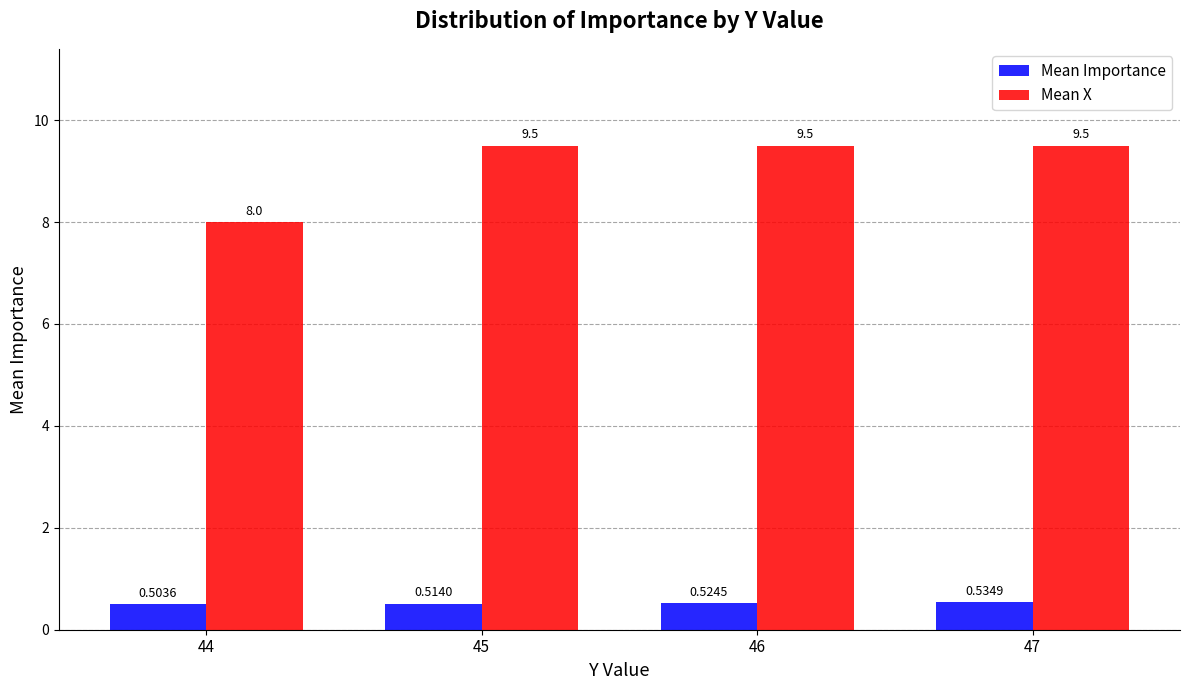

What is the difference between the highest and lowest values at 46?

9.0